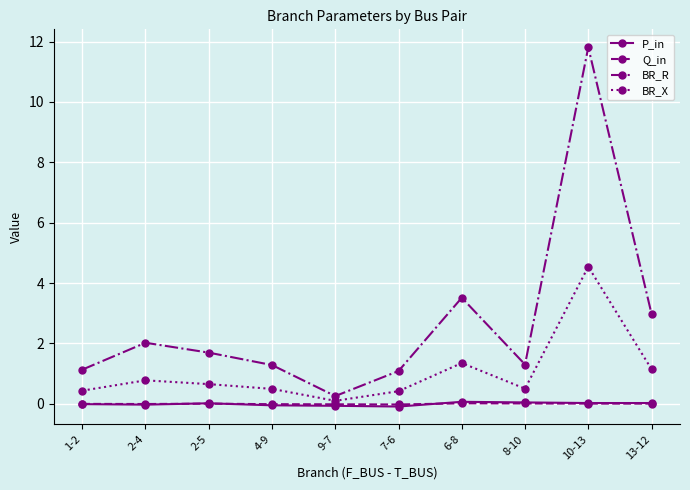

True or false: BR_R and Q_in cross at least once.

False